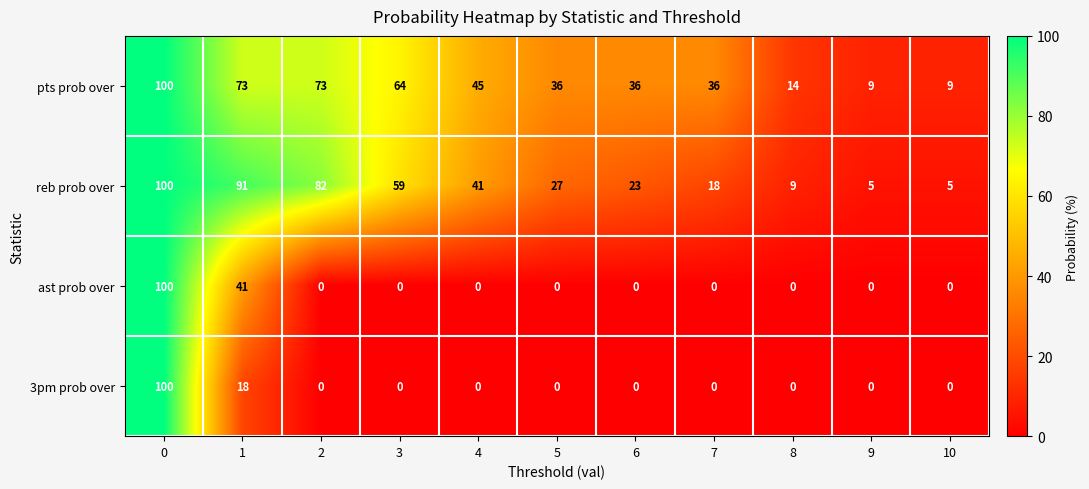

The 3pm prob over series shows 40 at 2. True or false?

False